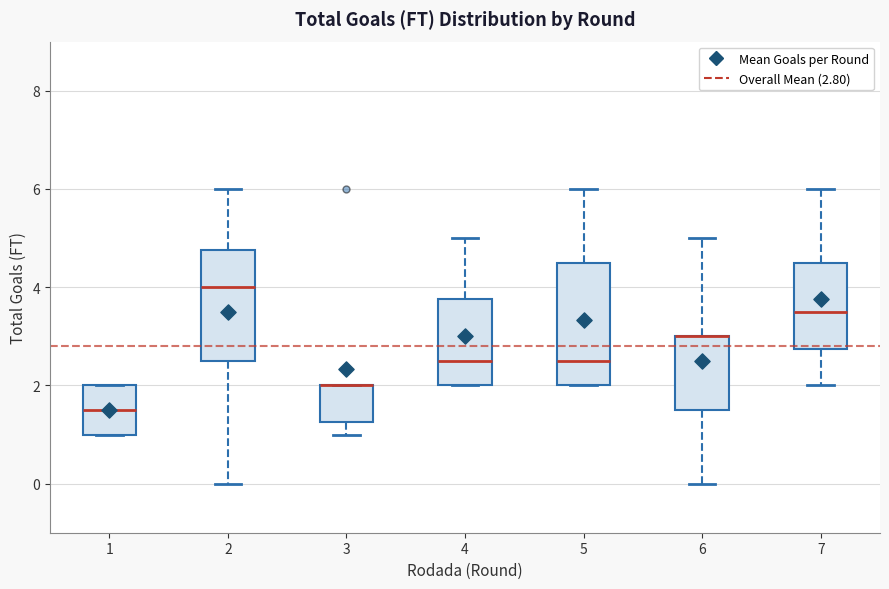

Reading left to right, transcribe this box plot: for each box, give where its median line is, the range the box spans, and where its two whiskers end, as read against the y-axis. The values are not printed on the chart, so give them approximately, as read against the axis.

1: median 1.6, box 1.0 to 2.0, whiskers 1.0 to 2.0
2: median 4.0, box 2.6 to 4.8, whiskers 0.0 to 6.0
3: median 2.0 (drawn on the box's upper edge), box 1.2 to 2.0, whiskers 1.0 to 2.0
4: median 2.6, box 2.0 to 3.8, whiskers 2.0 to 5.0
5: median 2.6, box 2.0 to 4.6, whiskers 2.0 to 6.0
6: median 3.0 (drawn on the box's upper edge), box 1.6 to 3.0, whiskers 0.0 to 5.0
7: median 3.6, box 2.8 to 4.6, whiskers 2.0 to 6.0